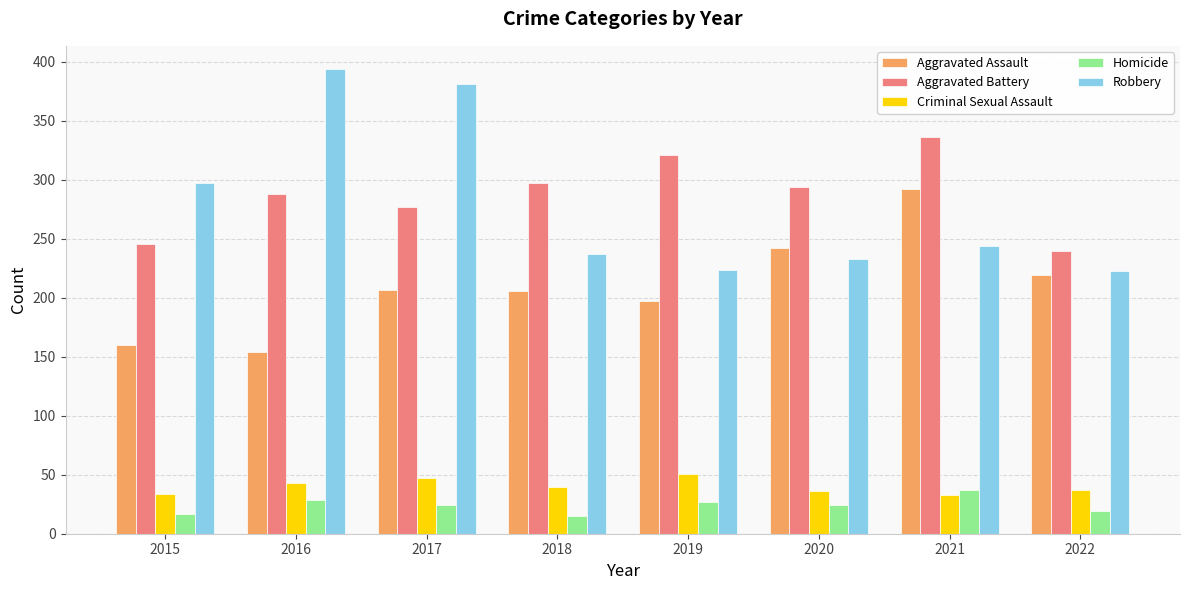

Which category has the highest value in the Aggravated Assault series?

2021